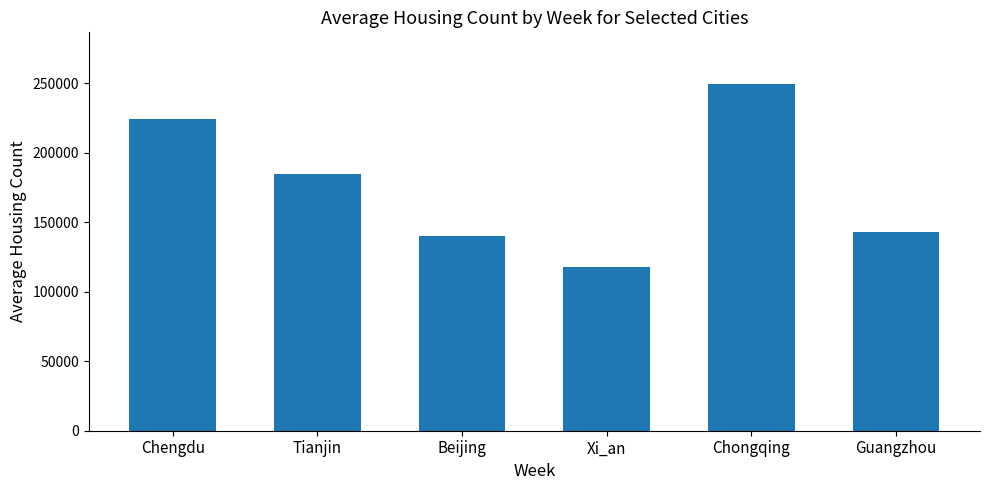

What is the ratio of the value at Guangzhou to the value at Tianjin?

0.8